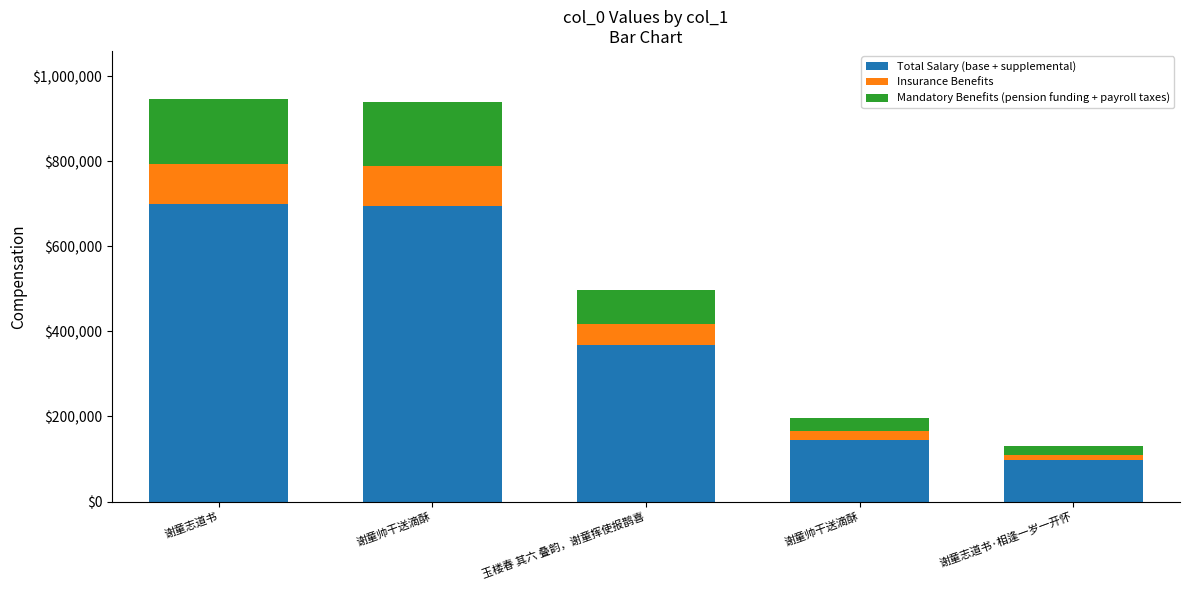

The Insurance Benefits series shows 8491.8 at 谢童帅干送滴酥. True or false?

False